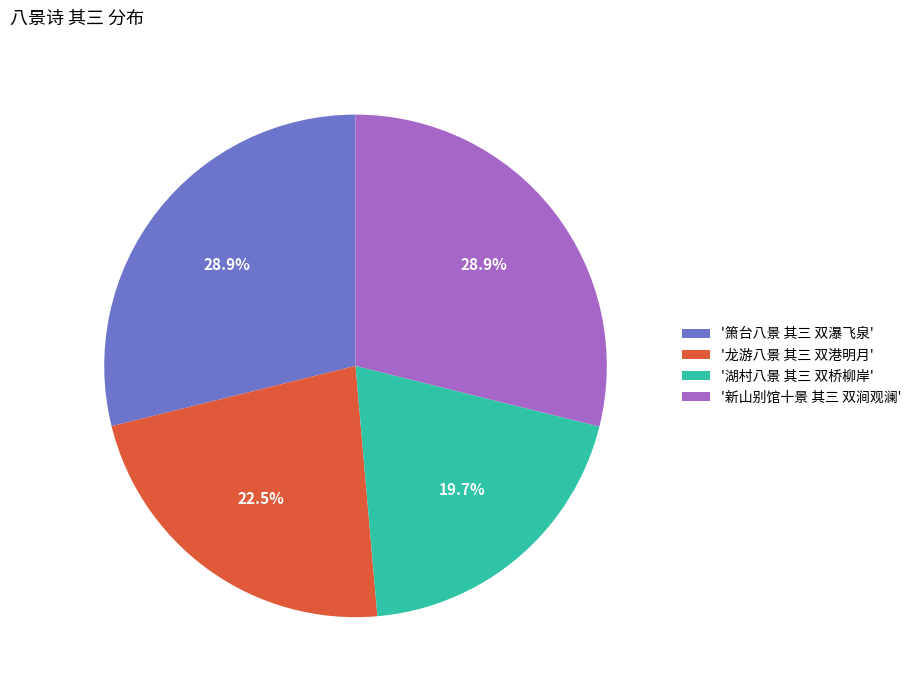

Count the number of slices in the pie.

4